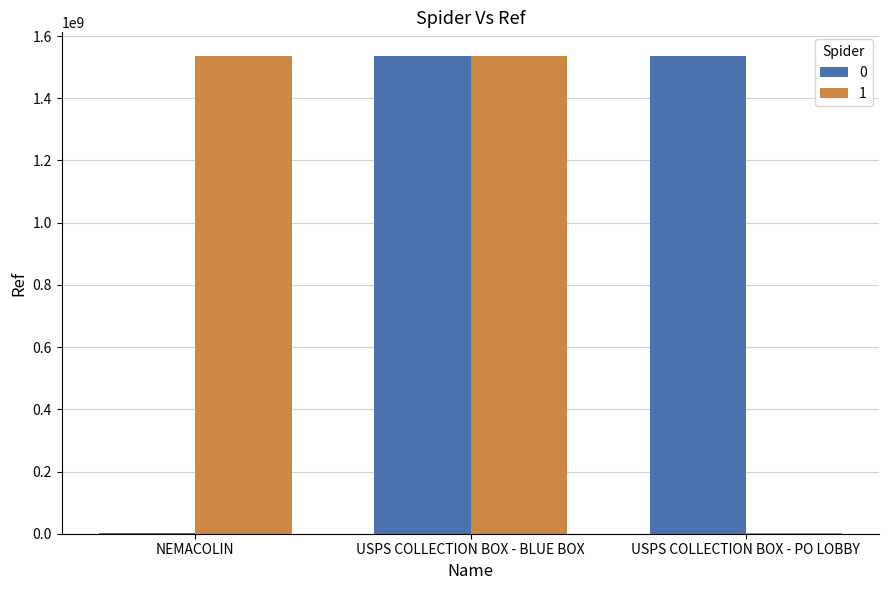

Is the value of 1 at USPS COLLECTION BOX - PO LOBBY greater than the value of 0 at USPS COLLECTION BOX - PO LOBBY?

No